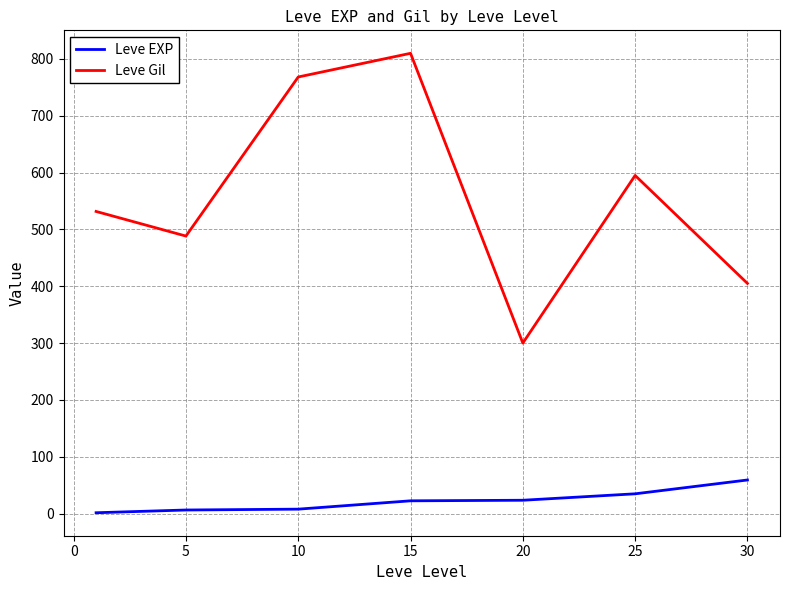

True or false: Leve Gil and Leve EXP cross at least once.

False